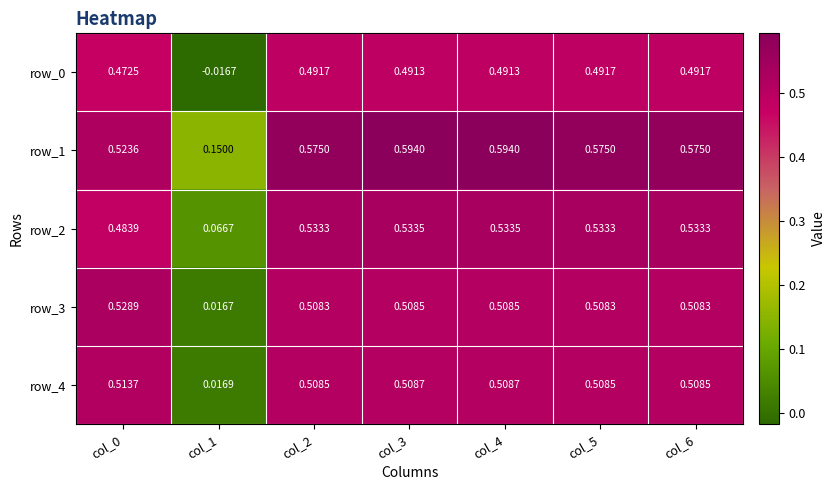

Which series has the largest total across all categories?

row_1